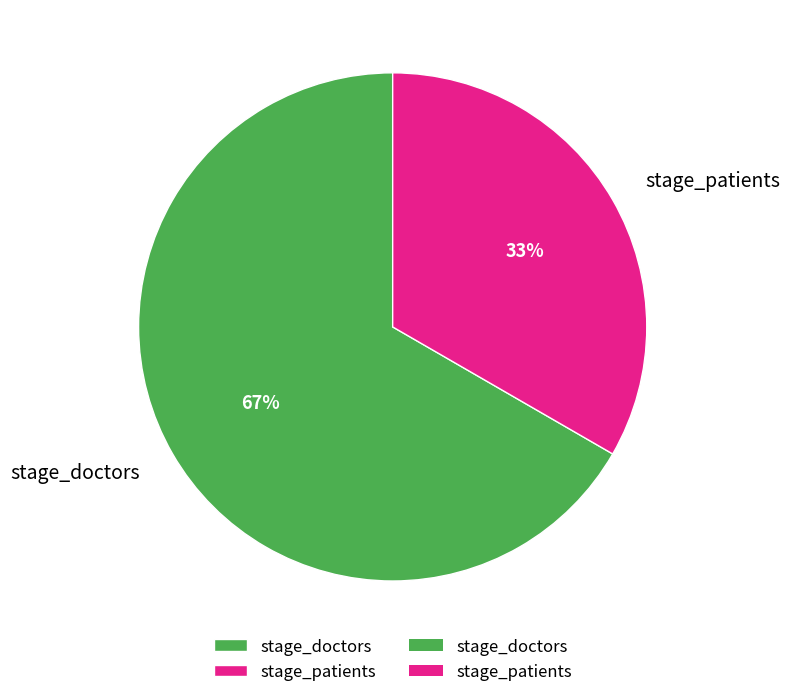

Count the number of slices in the pie.

2